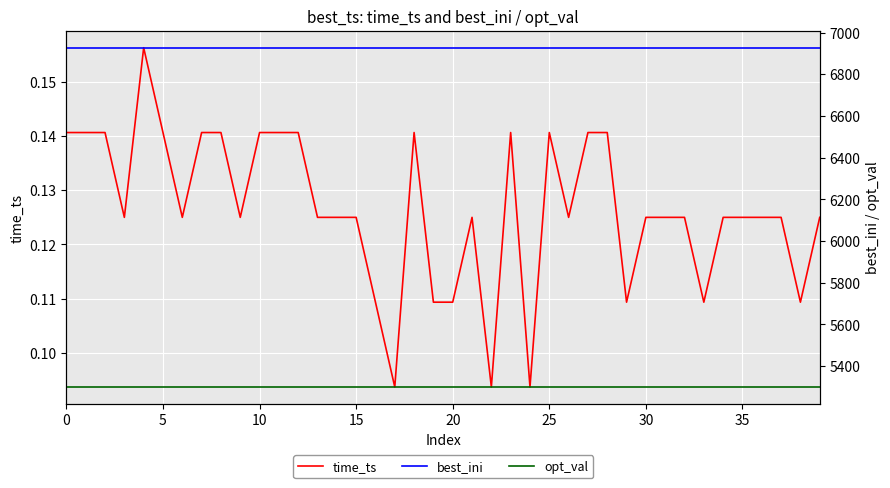

Is the value of time_ts at 29 greater than the value of best_ini at 34?

No